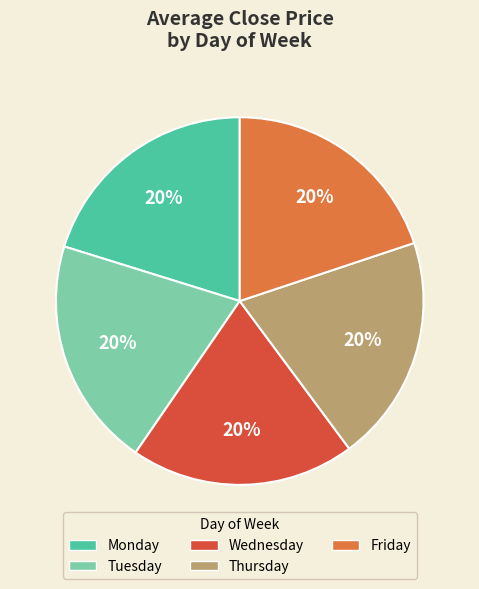

To the nearest percent, what percentage of the pie is Wednesday?

20%